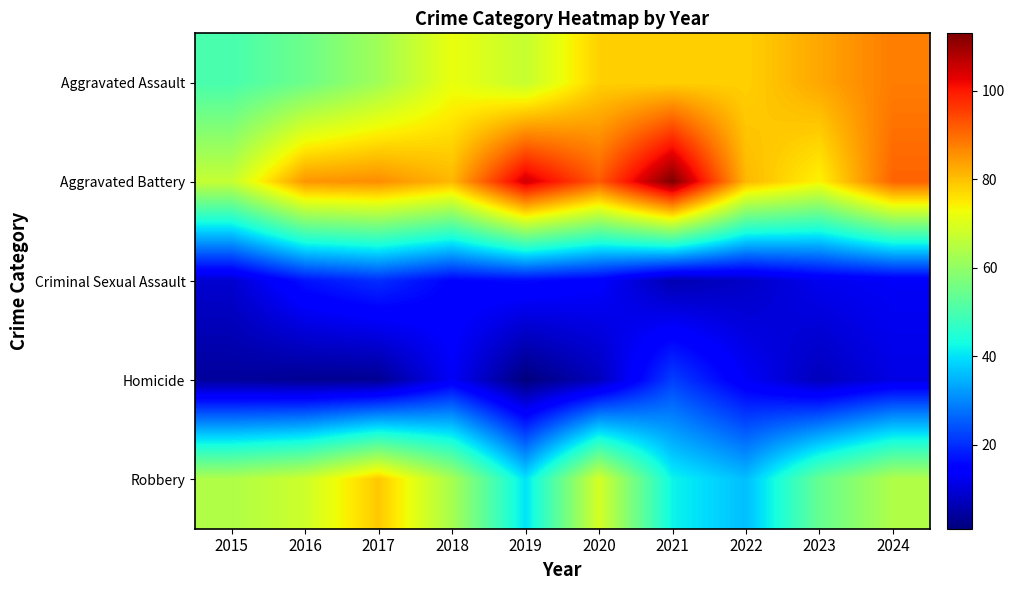

Between 2019 and 2021, which series saw the biggest shift?

Homicide